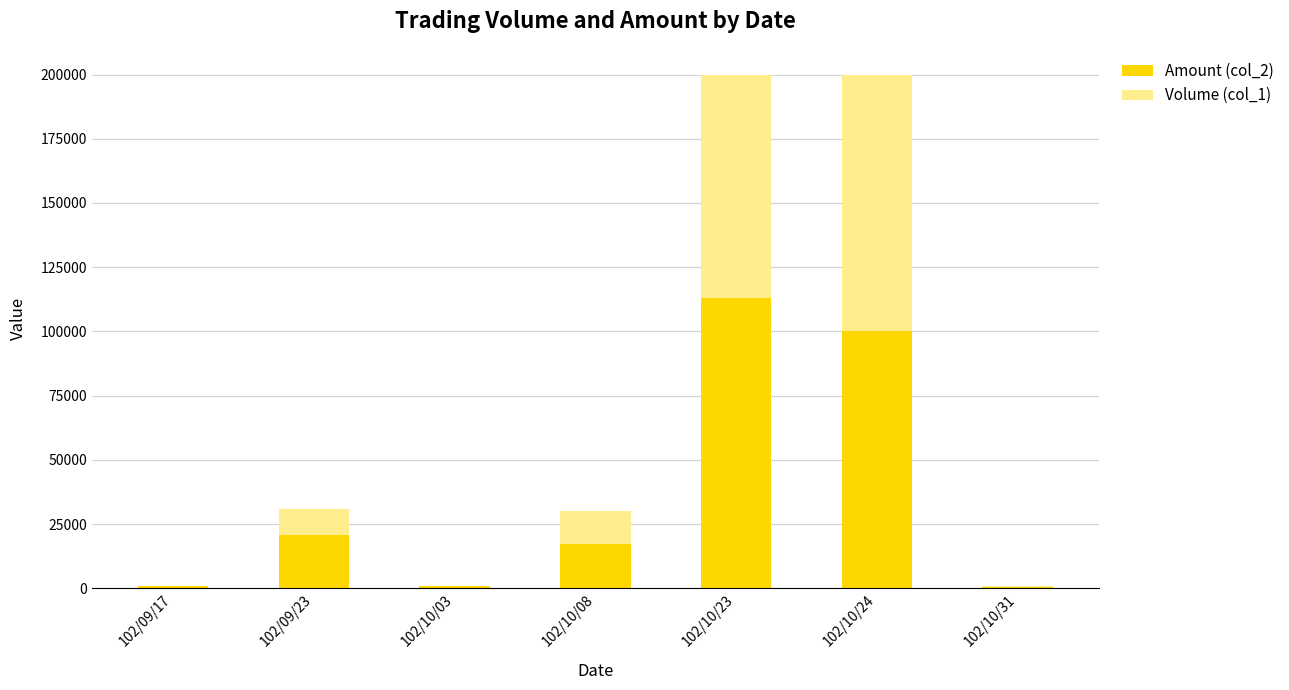

How many categories are shown in the chart?

7